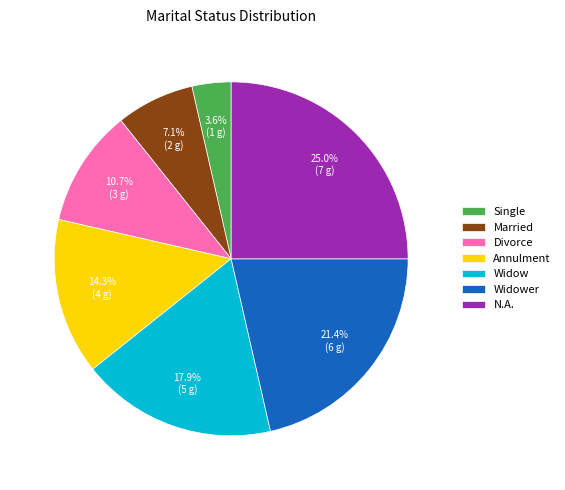

What percentage is the Annulment slice, to the nearest percent?

14%